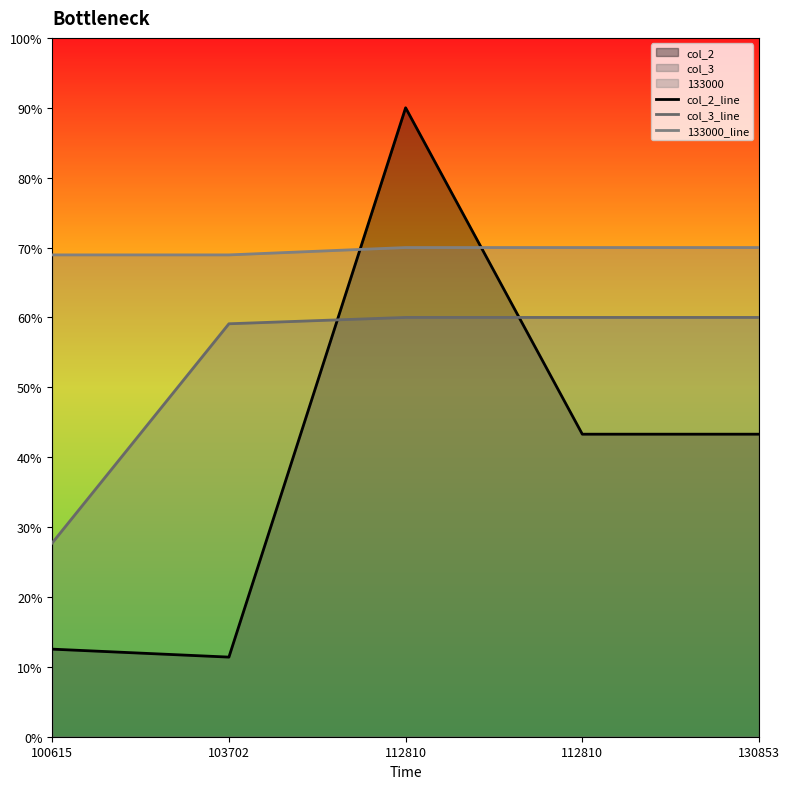

Which category has the lowest value in the col_2_line series?

103702